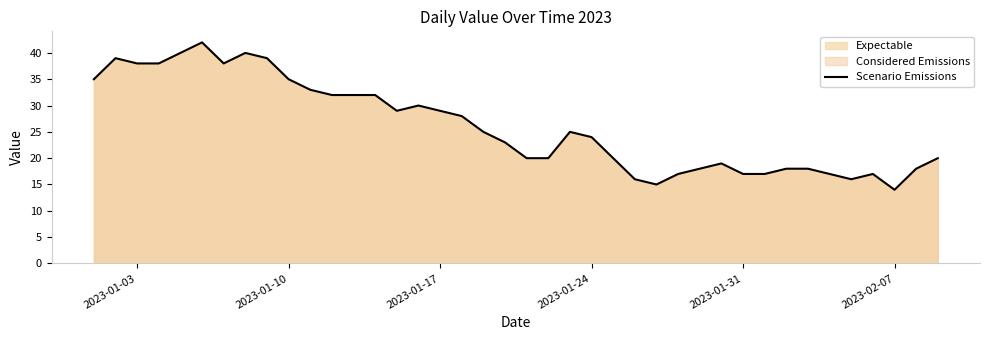

Reading left to right, transcribe all the data shown in this chart.

35	39	38	38	40	42	38	40	39	35	33	32	32	32	29	30	29	28	25	23	20	20	25	24	20	16	15	17	18	19	17	17	18	18	17	16	17	14	18	20